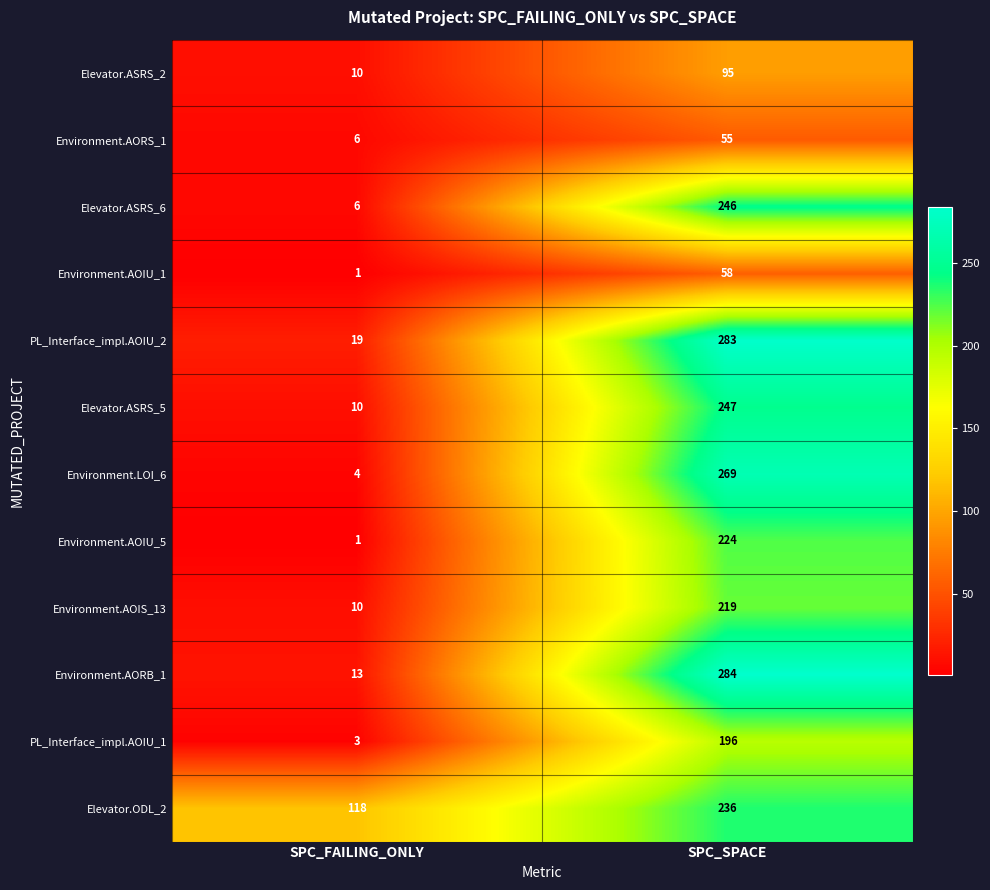

Which category has the highest value in the Environment.AORB_1 series?

SPC_SPACE